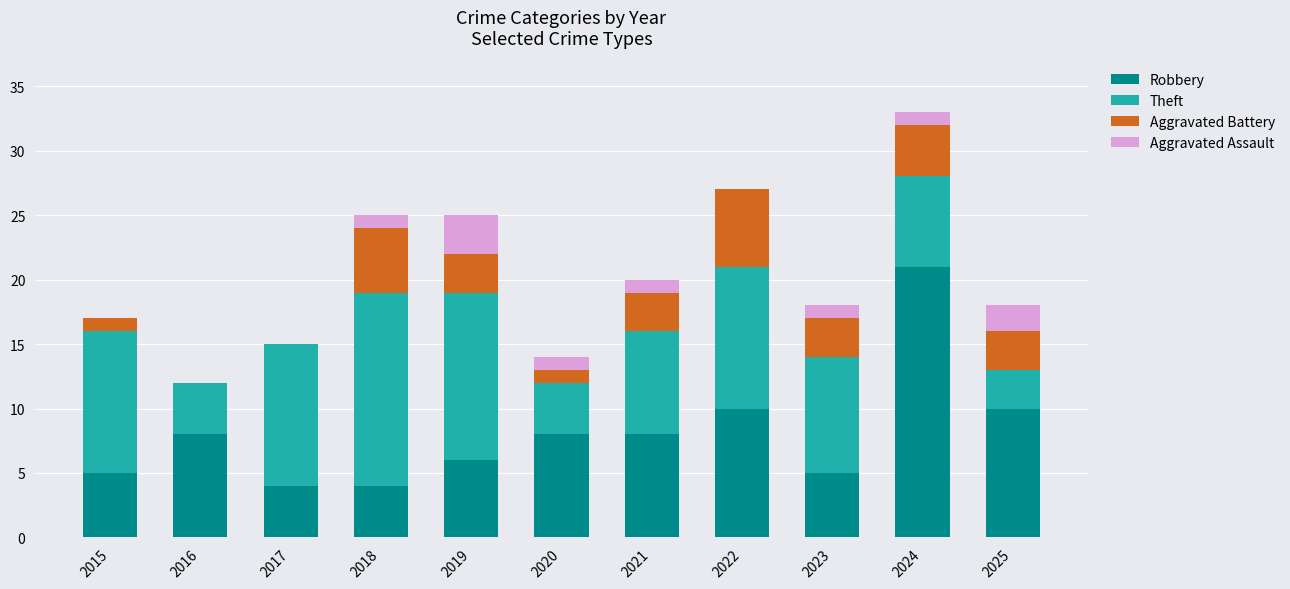

The value of Robbery at 2023 is 3. True or false?

False